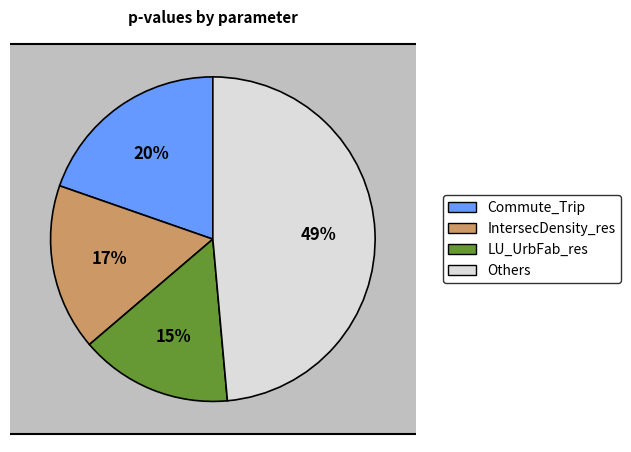

Is it true that UrbBuildDensity_res is 15% of the pie?

False